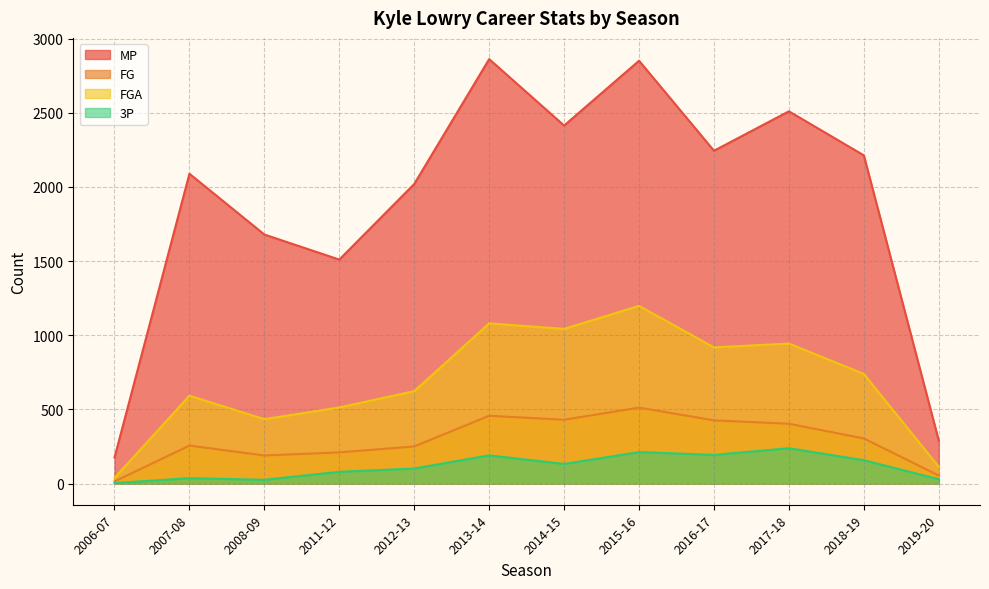

Between 2012-13 and 2016-17, which series saw the biggest shift?

FGA